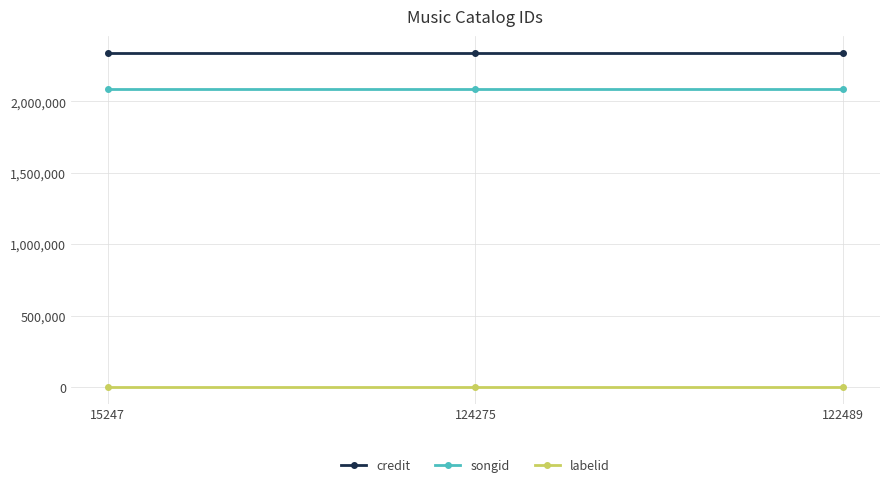

What is the lowest value of the songid series?

2087234